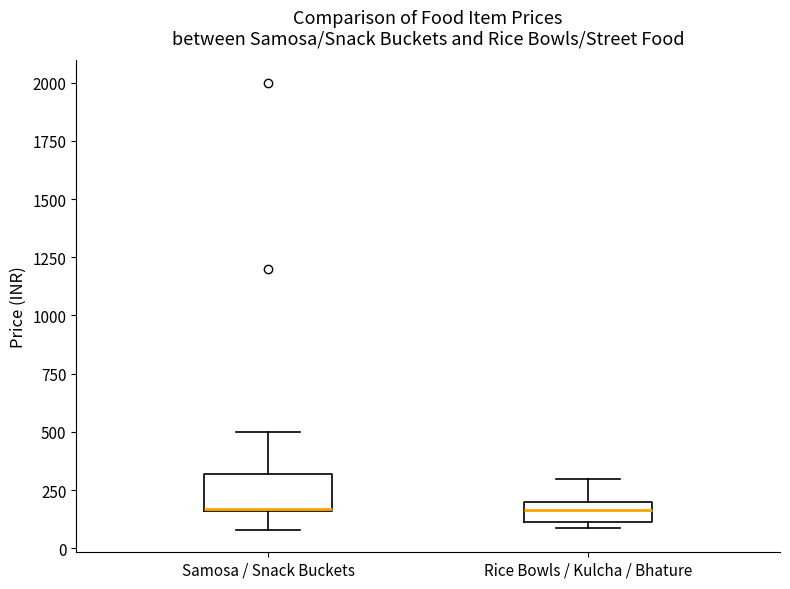

Reading left to right, read every box against the y-axis: the position of its median line, the range the box covers, and the ends of its whiskers. The values are not printed on the chart, so give them approximately, as read against the axis.

Samosa / Snack Buckets: median 150, box 150 to 300, whiskers 100 to 500
Rice Bowls / Kulcha / Bhature: median 150, box 100 to 200, whiskers 100 (just below the box's lower edge) to 300